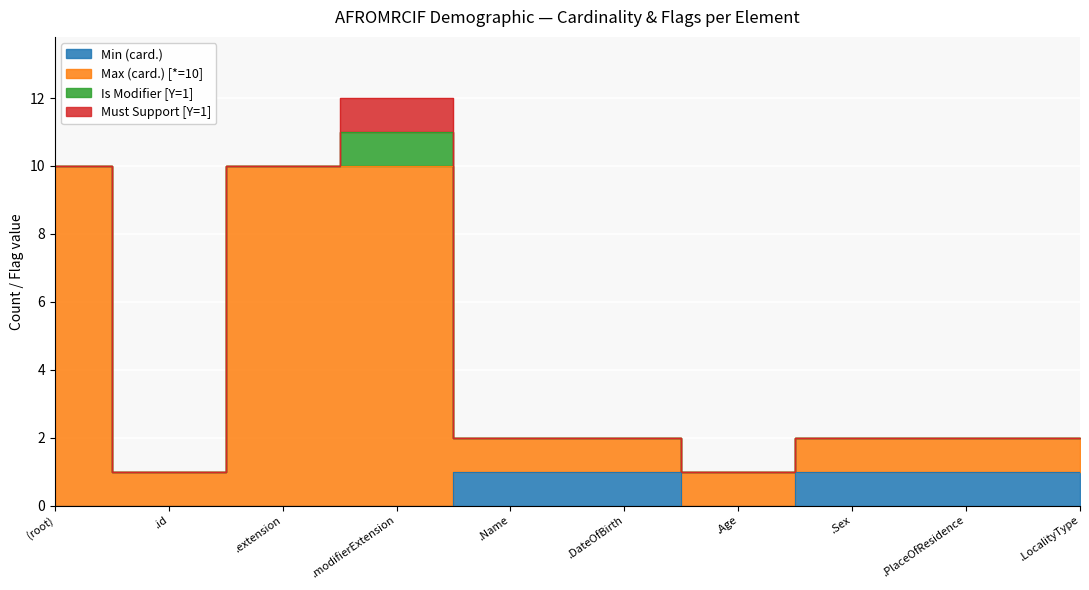

True or false: Max (card.) [*=10] has more than 1 points higher than both neighbors.

False